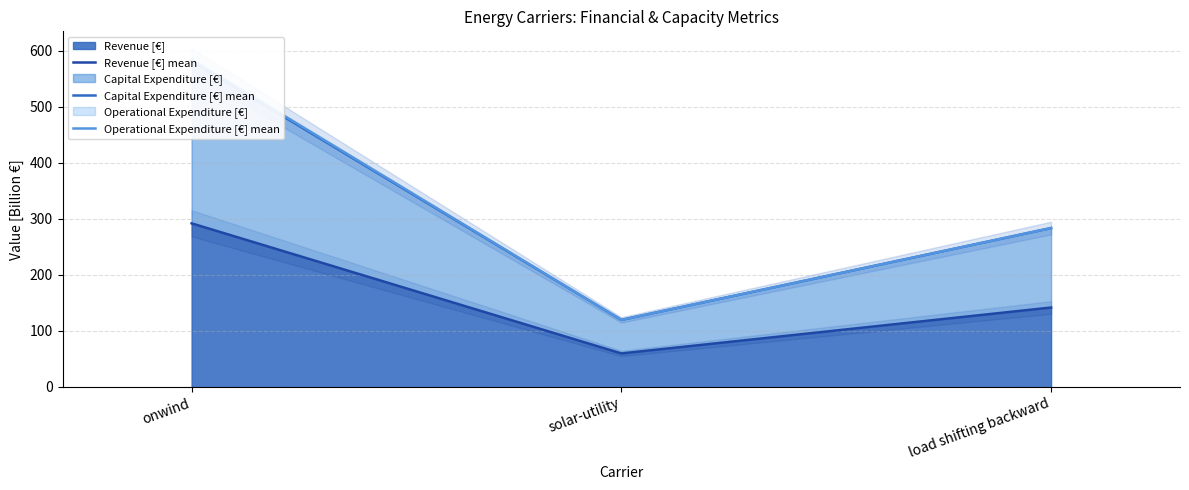

What is the average value of the Revenue [€] mean series?

164.7